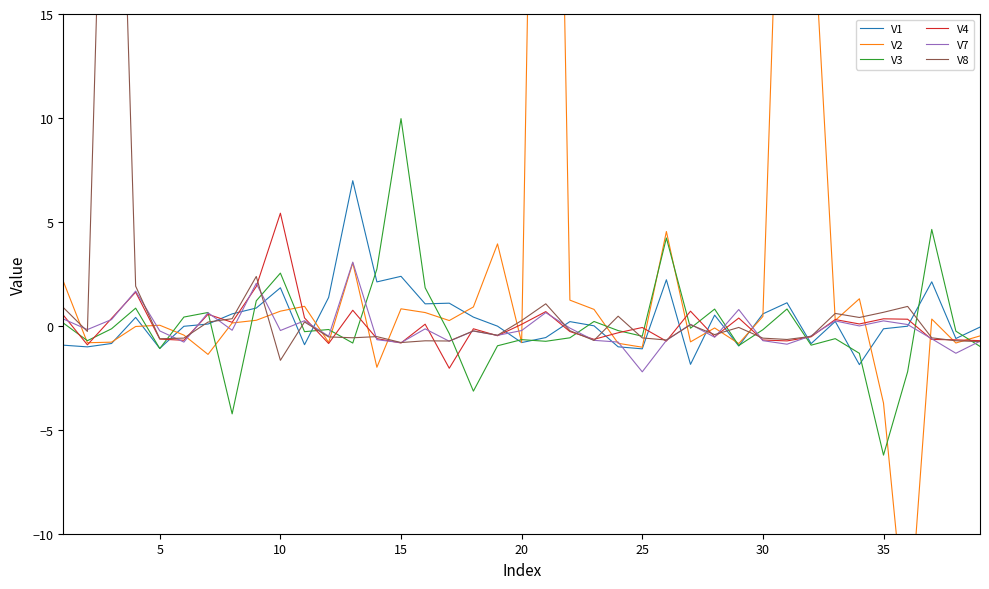

In V7, how many points are lower than both neighbors (excluding endpoints)?

13